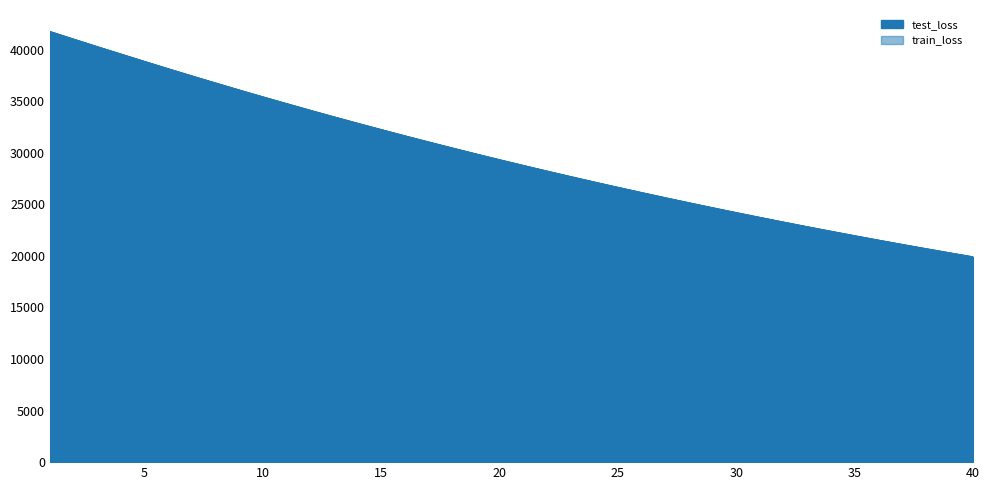

Which series has the widest spread of values?

train_loss